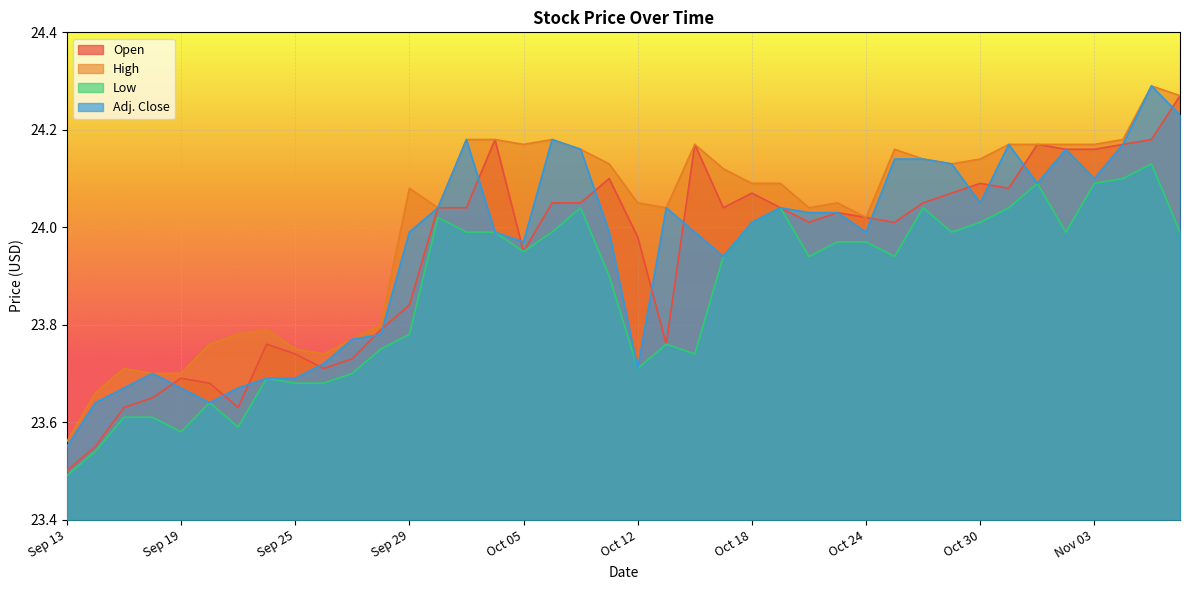

Which series has the largest total across all categories?

High